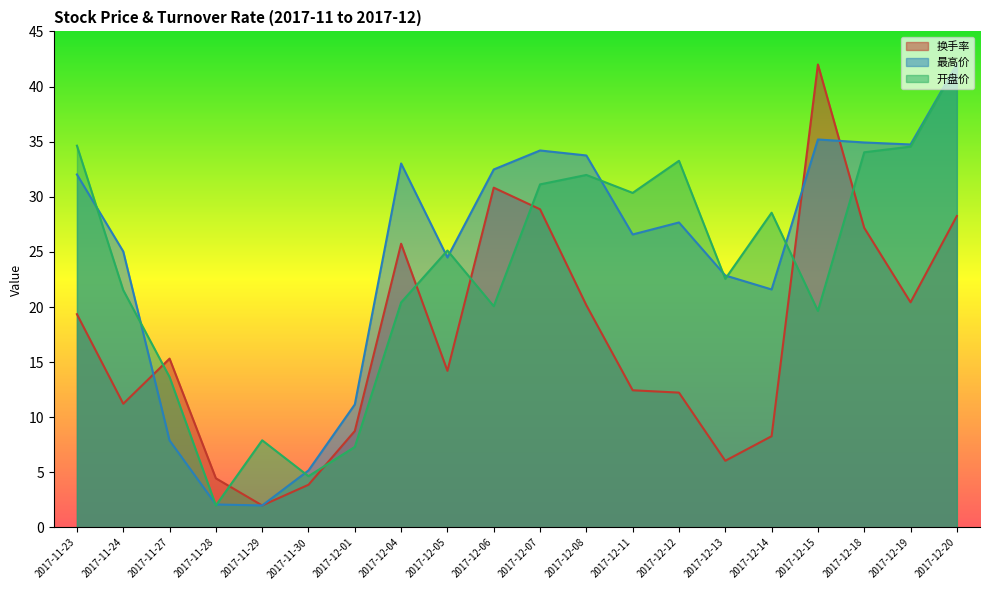

How many lines are shown in the chart?

3